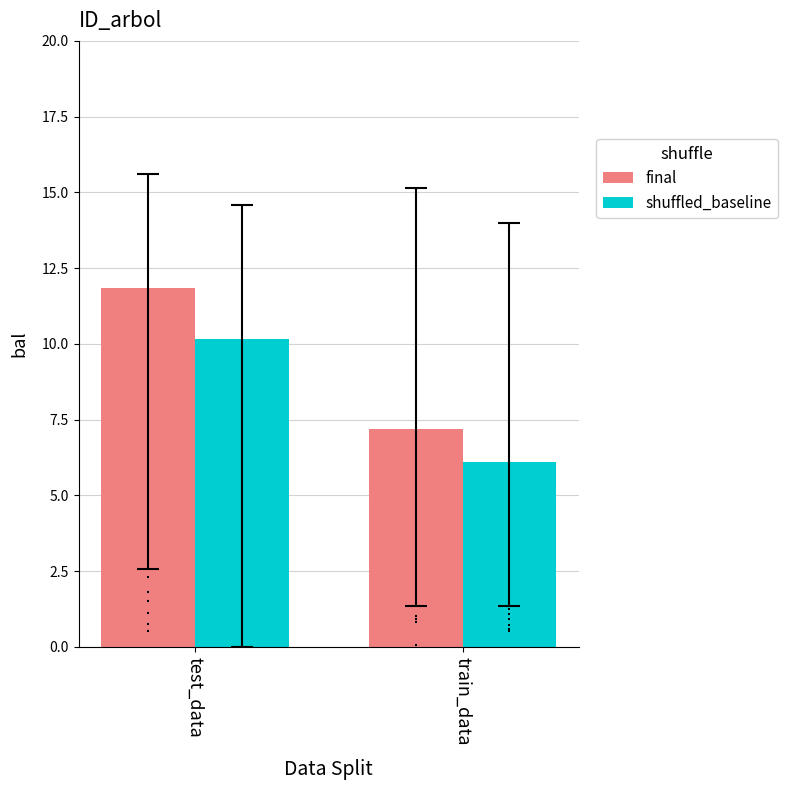

At which category is the sum across all series the highest?

test_data